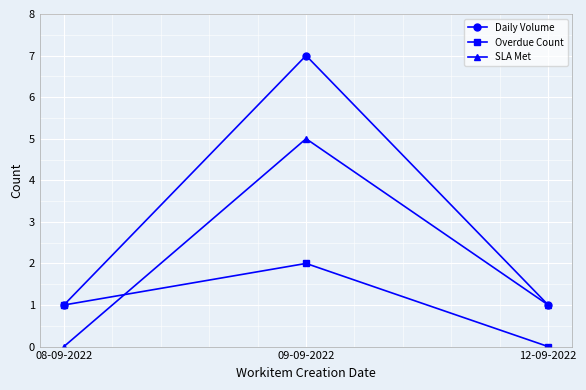

Which series has the largest total across all categories?

Daily Volume